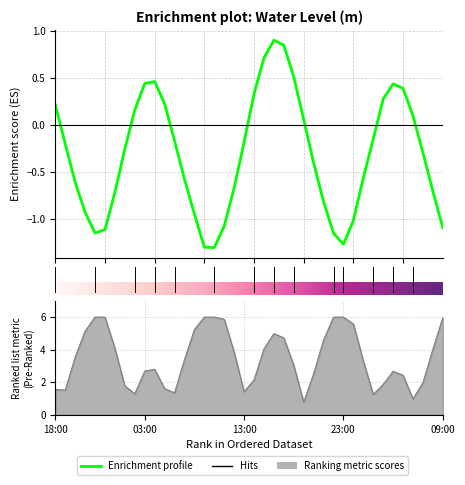

What is the value of the 40th point from the left?

-1.1